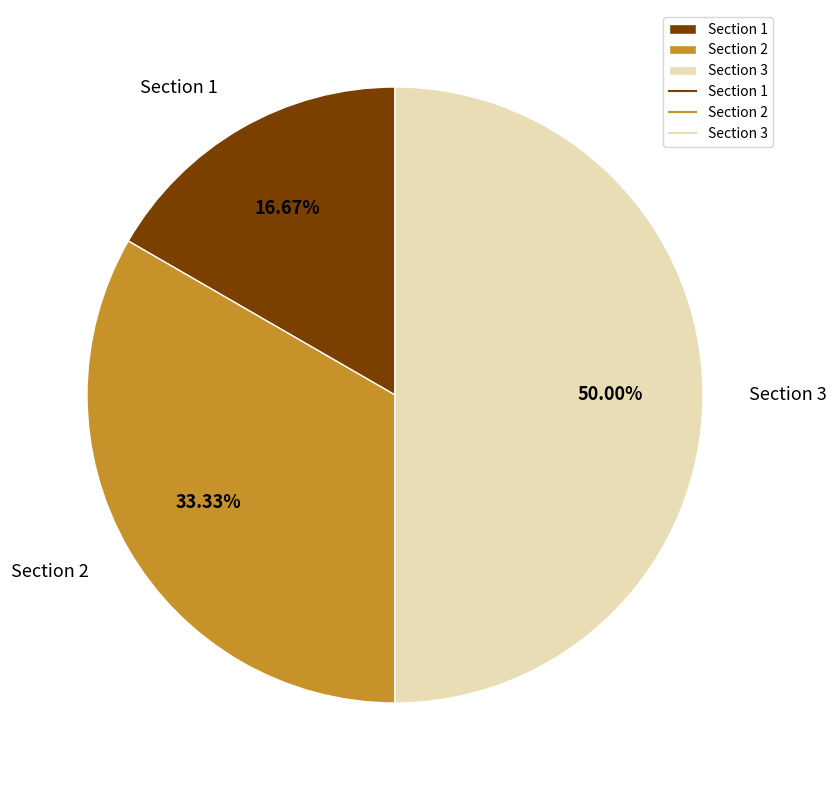

Between Section 1 and Section 3, which is larger?

Section 3